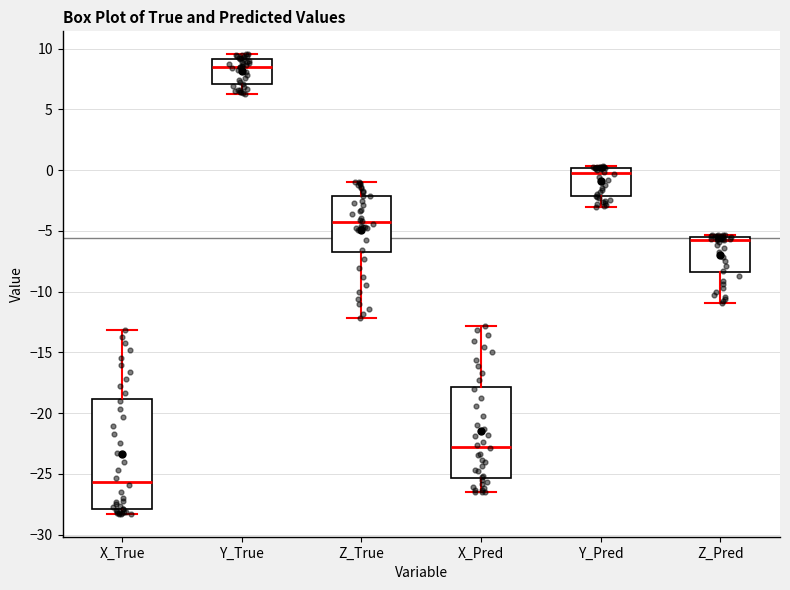

Reading left to right, read every box against the y-axis: the position of its median line, the range the box covers, and the ends of its whiskers. The values are not printed on the chart, so give them approximately, as read against the axis.

X_True: median -25.5, box -28.0 to -19.0, whiskers -28.5 to -13.0
Y_True: median 8.5, box 7.0 to 9.0, whiskers 6.5 to 9.5
Z_True: median -4.5, box -6.5 to -2.0, whiskers -12.0 to -1.0
X_Pred: median -23.0, box -25.5 to -18.0, whiskers -26.5 to -13.0
Y_Pred: median -0.5, box -2.0 to 0.0, whiskers -3.0 to 0.5
Z_Pred: median -5.5 (just below the box's upper edge), box -8.5 to -5.5, whiskers -11.0 to -5.5 (just above the box's upper edge)